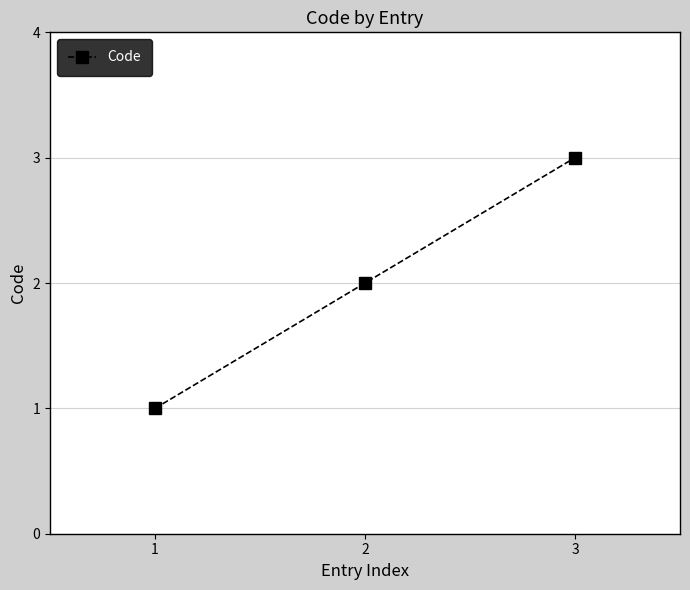

What is the greatest value displayed?

3